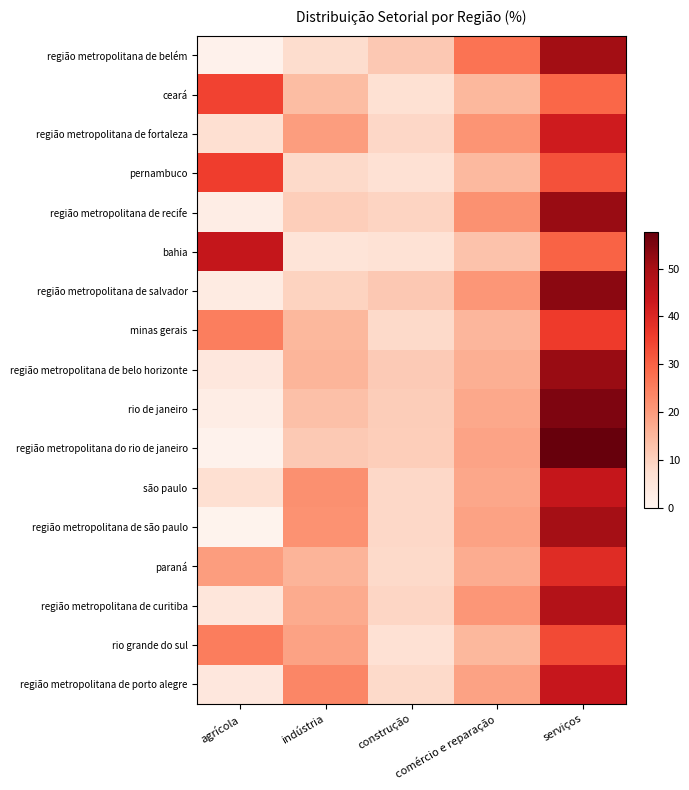

At comércio e reparação, list the series in order from smallest to largest.

bahia, pernambuco, ceará, rio grande do sul, minas gerais, região metropolitana de belo horizonte, paraná, rio de janeiro, são paulo, região metropolitana do rio de janeiro, região metropolitana de são paulo, região metropolitana de porto alegre, região metropolitana de salvador, região metropolitana de curitiba, região metropolitana de fortaleza, região metropolitana de recife, região metropolitana de belém